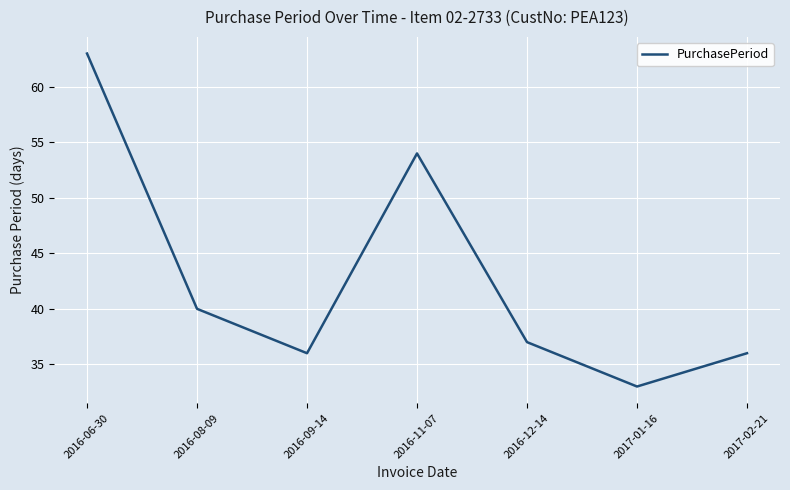

What is the smallest value displayed?

33